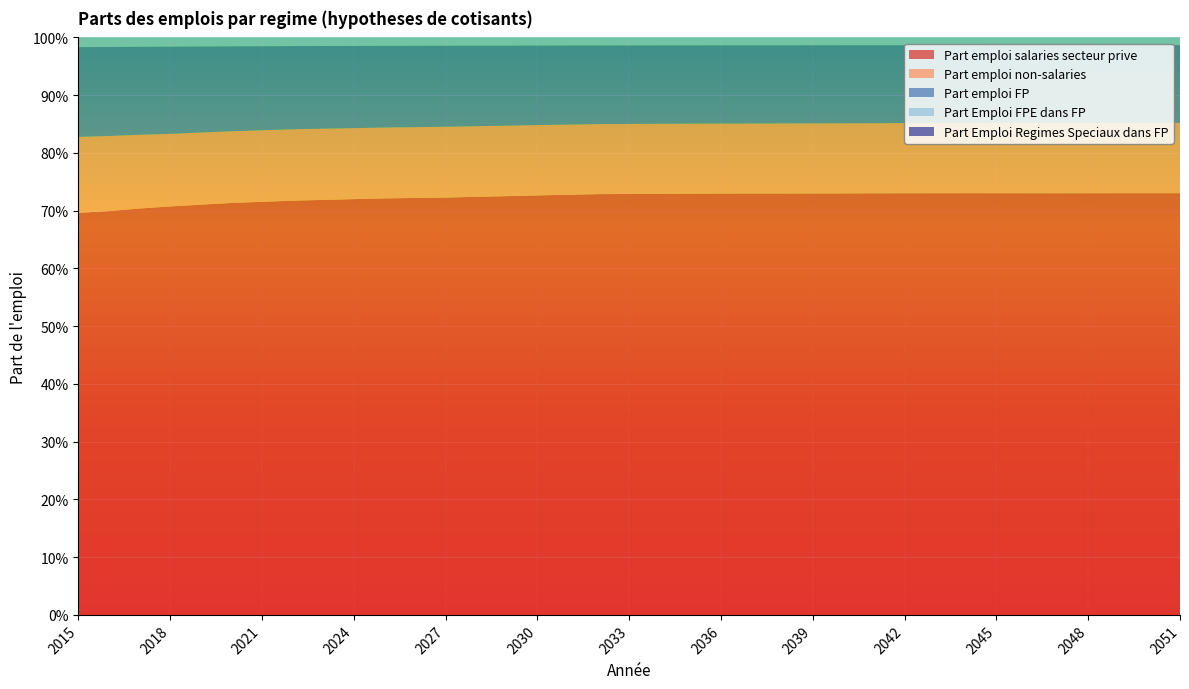

Reading left to right, extract all data points from this chart.

Part emploi salaries secteur prive: 0.7	0.7	0.7	0.7	0.7	0.7	0.7	0.7	0.7	0.7	0.7	0.7	0.7	0.7	0.7	0.7	0.7	0.7	0.7	0.7	0.7	0.7	0.7	0.7	0.7	0.7	0.7	0.7	0.7	0.7	0.7	0.7	0.7	0.7	0.7	0.7	0.7
Part emploi non-salaries: 0.1	0.1	0.1	0.1	0.1	0.1	0.1	0.1	0.1	0.1	0.1	0.1	0.1	0.1	0.1	0.1	0.1	0.1	0.1	0.1	0.1	0.1	0.1	0.1	0.1	0.1	0.1	0.1	0.1	0.1	0.1	0.1	0.1	0.1	0.1	0.1	0.1
Part emploi FP: 0.2	0.2	0.2	0.2	0.1	0.1	0.1	0.1	0.1	0.1	0.1	0.1	0.1	0.1	0.1	0.1	0.1	0.1	0.1	0.1	0.1	0.1	0.1	0.1	0.1	0.1	0.1	0.1	0.1	0.1	0.1	0.1	0.1	0.1	0.1	0.1	0.1
Part Emploi FPE dans FP: 0.5	0.5	0.5	0.5	0.5	0.5	0.5	0.5	0.5	0.5	0.5	0.5	0.5	0.5	0.5	0.5	0.5	0.5	0.5	0.5	0.5	0.5	0.5	0.5	0.5	0.5	0.5	0.5	0.5	0.5	0.5	0.5	0.5	0.5	0.5	0.5	0.5
Part Emploi Regimes Speciaux dans FP: 0.0	0.0	0.0	0.0	0.0	0.0	0.0	0.0	0.0	0.0	0.0	0.0	0.0	0.0	0.0	0.0	0.0	0.0	0.0	0.0	0.0	0.0	0.0	0.0	0.0	0.0	0.0	0.0	0.0	0.0	0.0	0.0	0.0	0.0	0.0	0.0	0.0